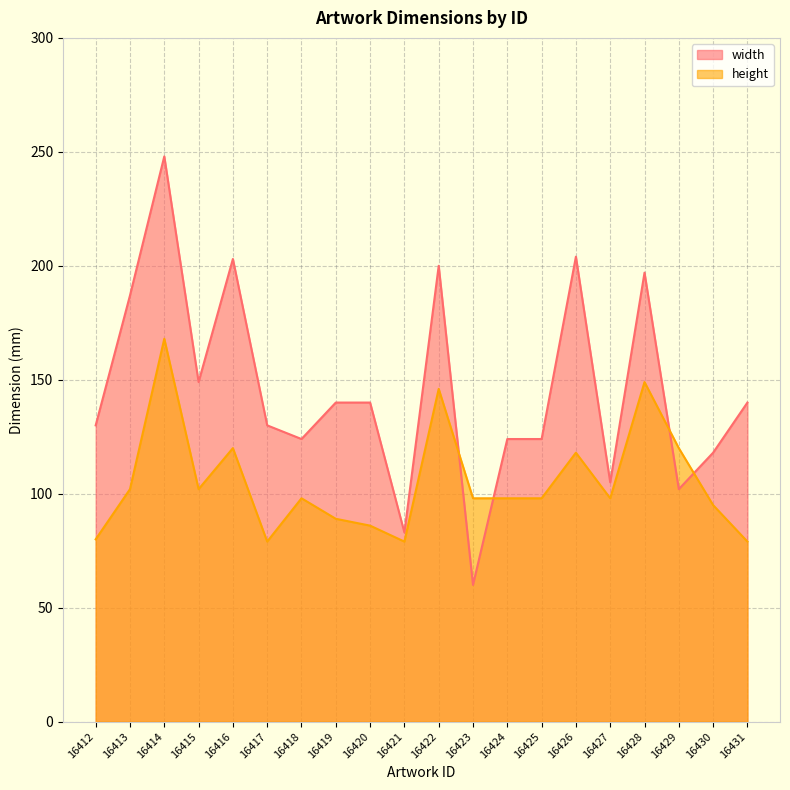

At which label is height closest to 123?

16416